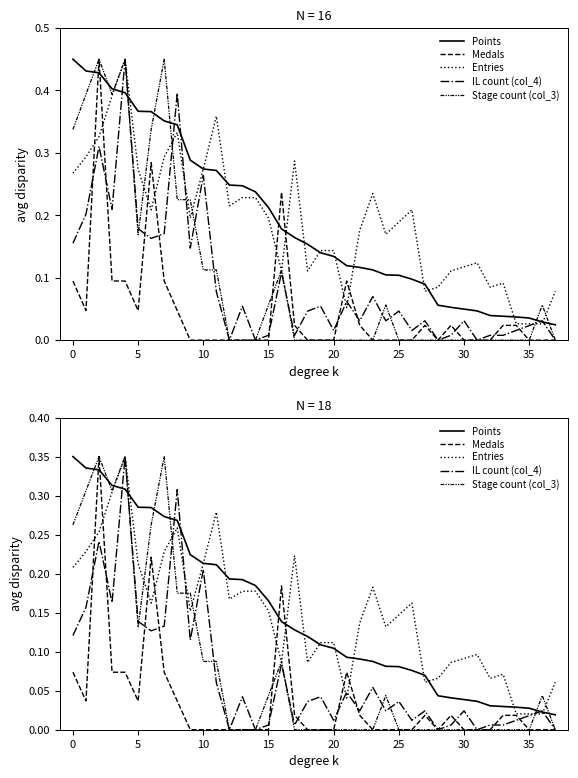

What is the difference between the second highest and minimum values in the IL count (col_4) series?

0.3